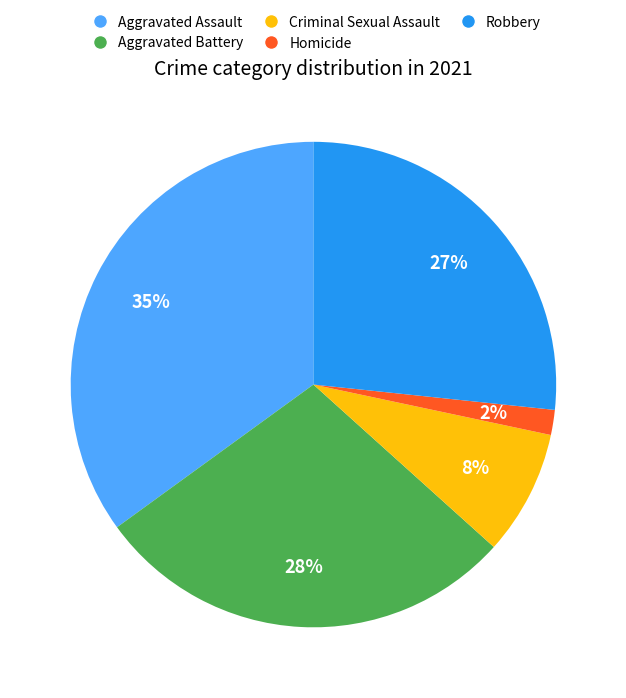

Rank the categories by value from highest to lowest.

Aggravated Assault, Aggravated Battery, Robbery, Criminal Sexual Assault, Homicide